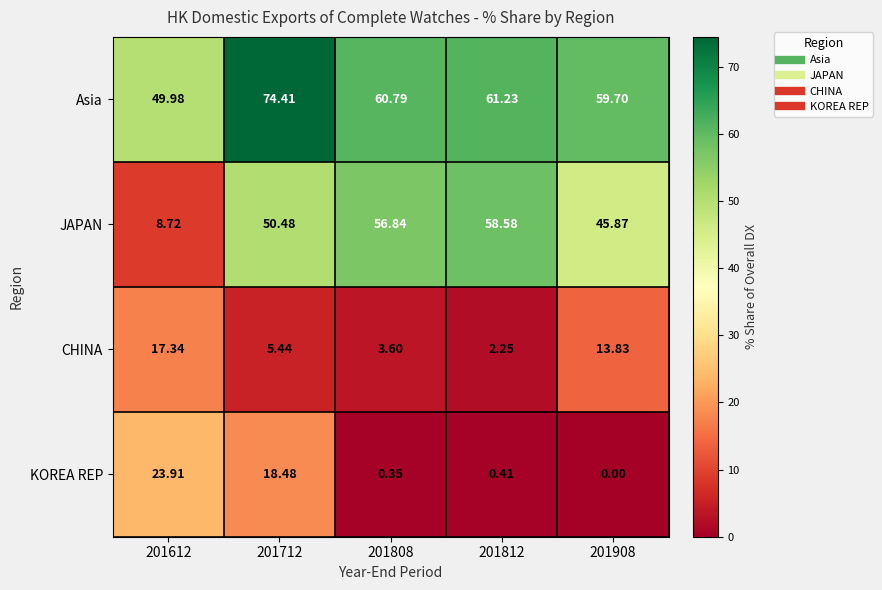

Between 201712 and 201908, which series saw the biggest shift?

KOREA REP